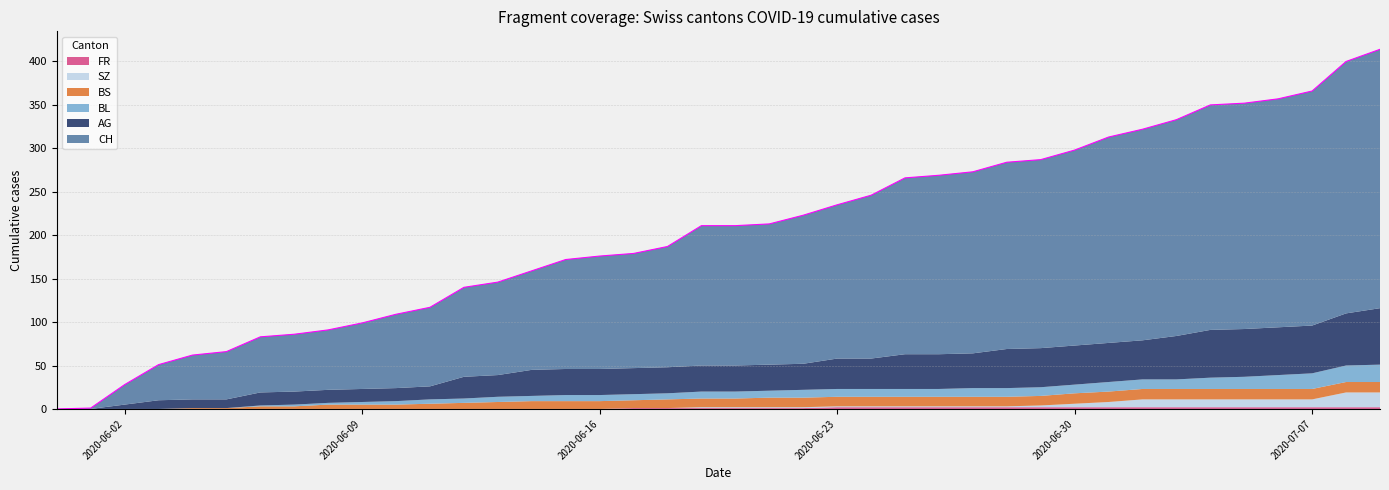

How many values in the FR series are below 1?

17